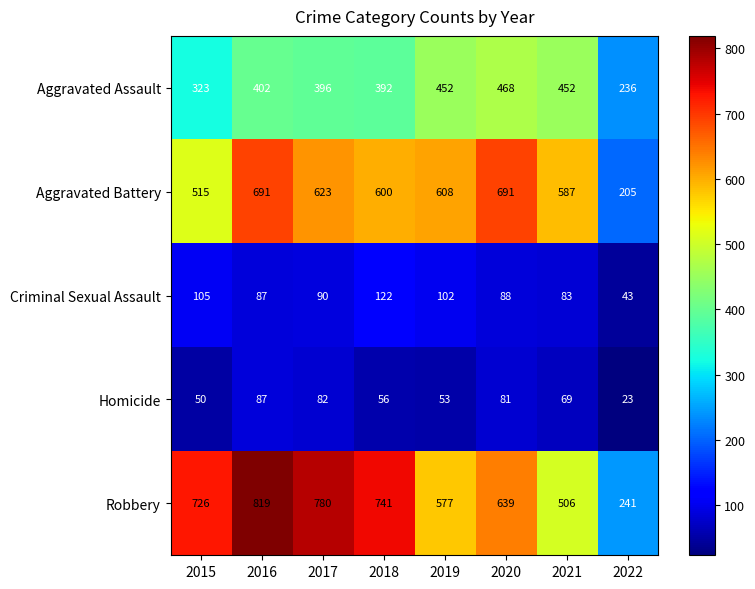

At 2015, list the series in order from largest to smallest.

Robbery, Aggravated Battery, Aggravated Assault, Criminal Sexual Assault, Homicide